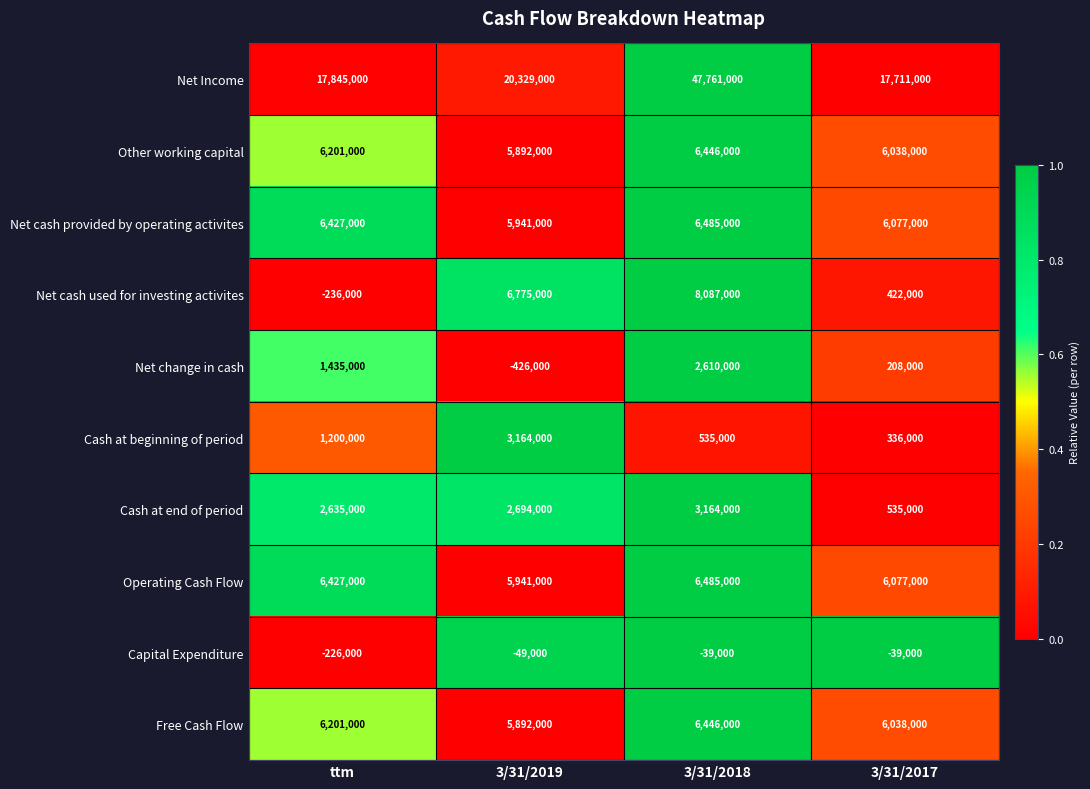

Which series has the largest total across all categories?

Net Income